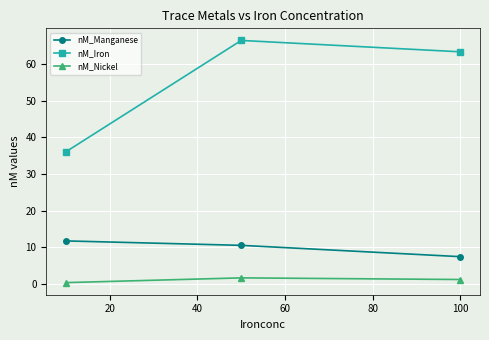

What is the difference between the maximum and minimum values in the nM_Iron series?

30.3